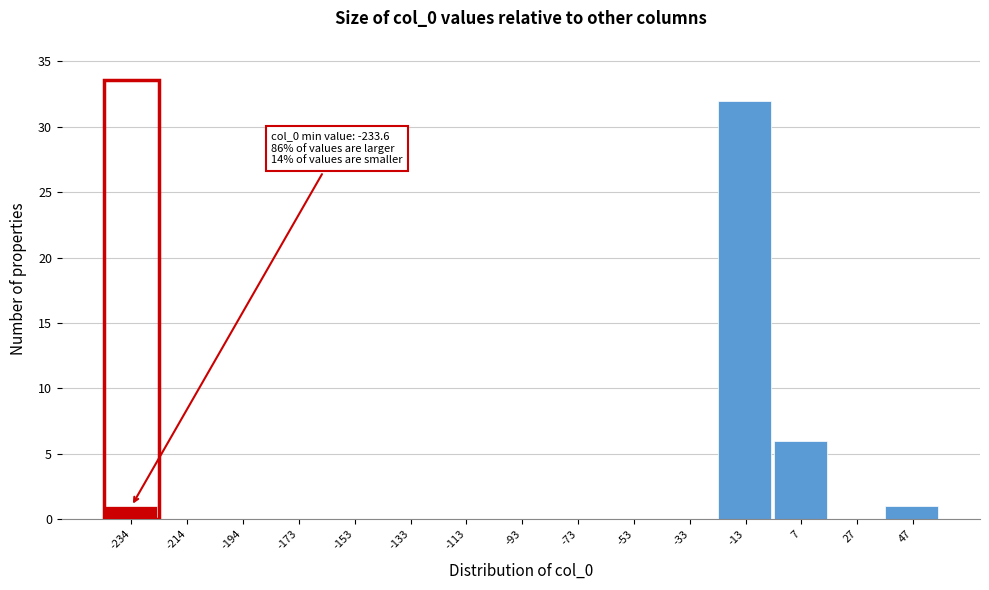

Reading left to right, extract all data points from this chart.

-234=1	-214=0	-194=0	-173=0	-153=0	-133=0	-113=0	-93=0	-73=0	-53=0	-33=0	-13=32	7=6	27=0	47=1